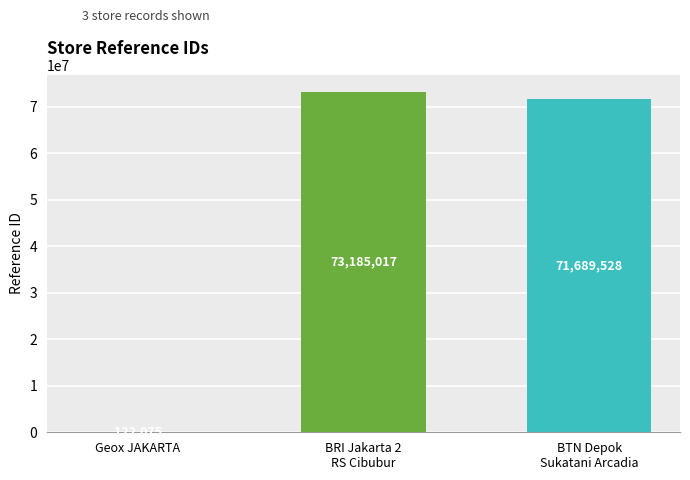

How many categories are shown in the chart?

3